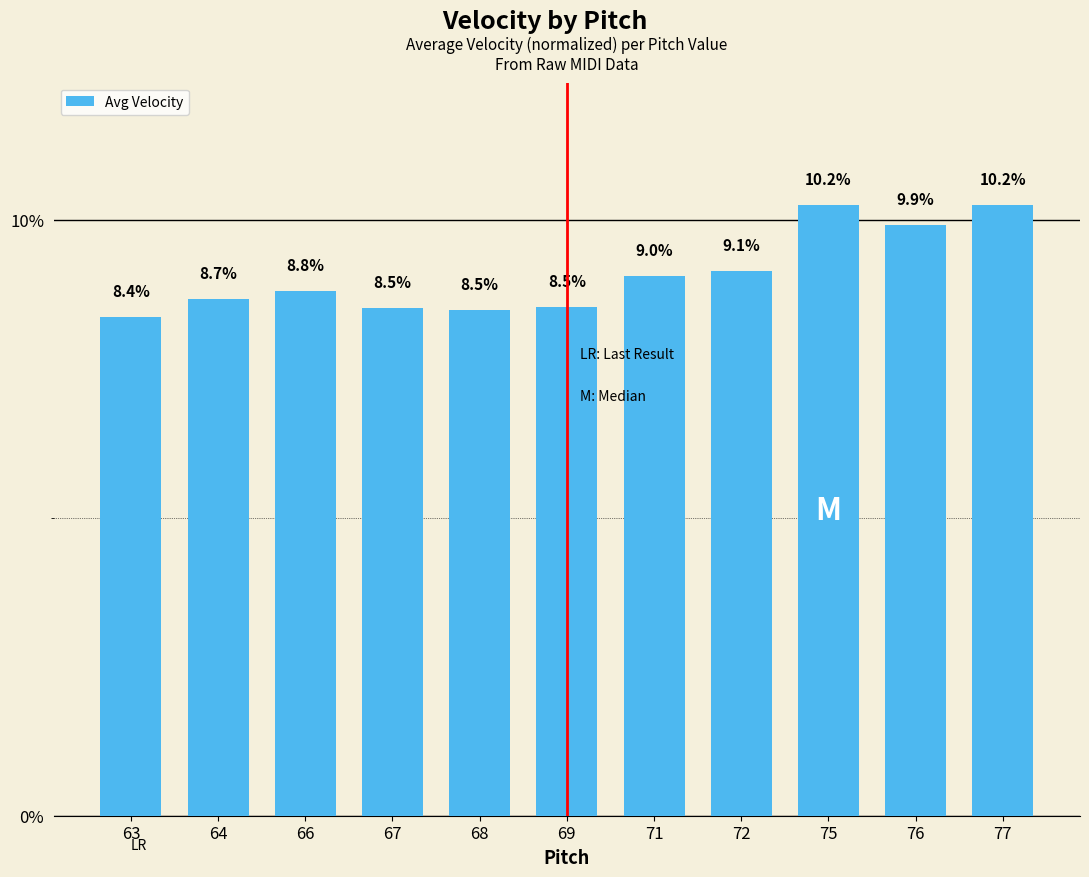

Reading right to left, what are all the values shown in this chart?

0.1	0.1	0.1	0.1	0.1	0.1	0.1	0.1	0.1	0.1	0.1